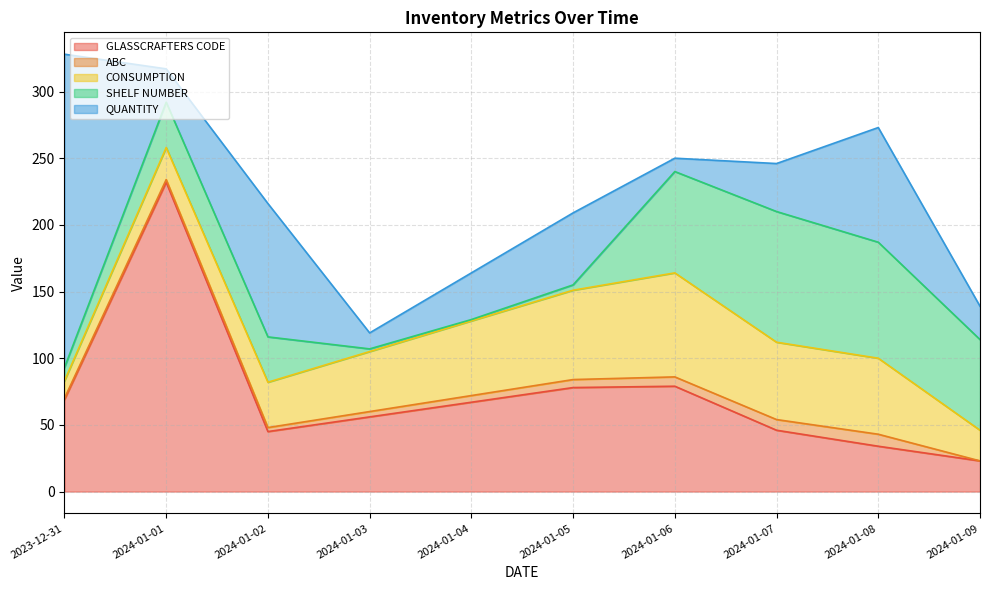

Which category has the highest value in the CONSUMPTION series?

2024-01-06